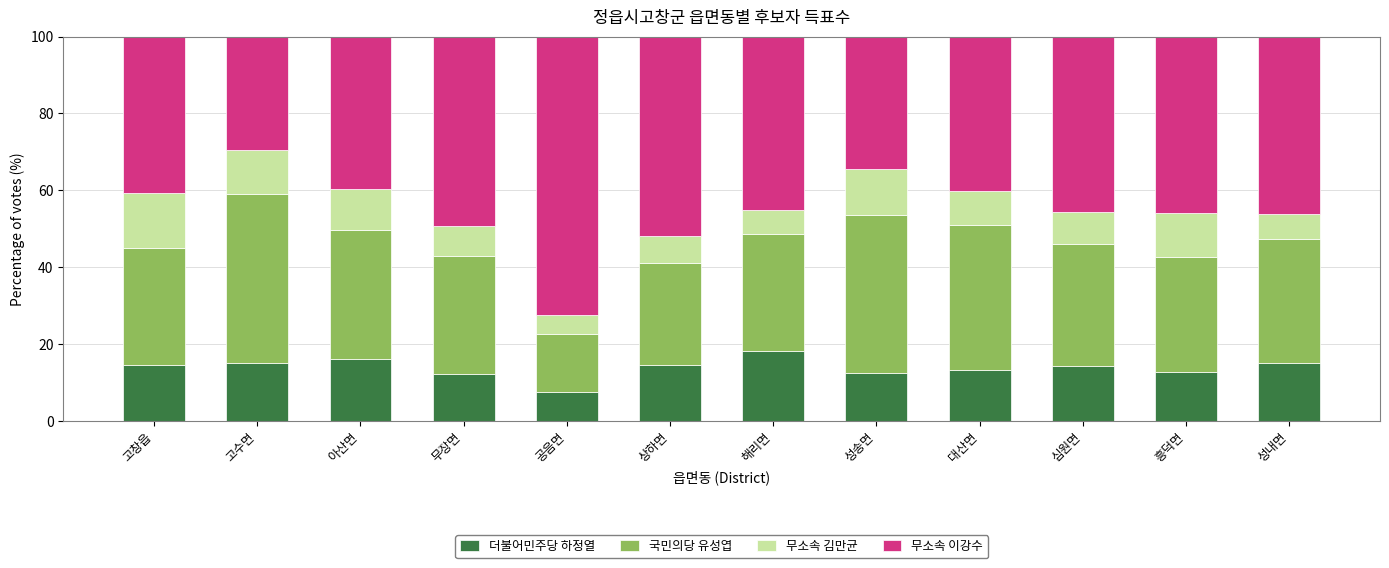

What is the total value across all series at 흥덕면?

100.0